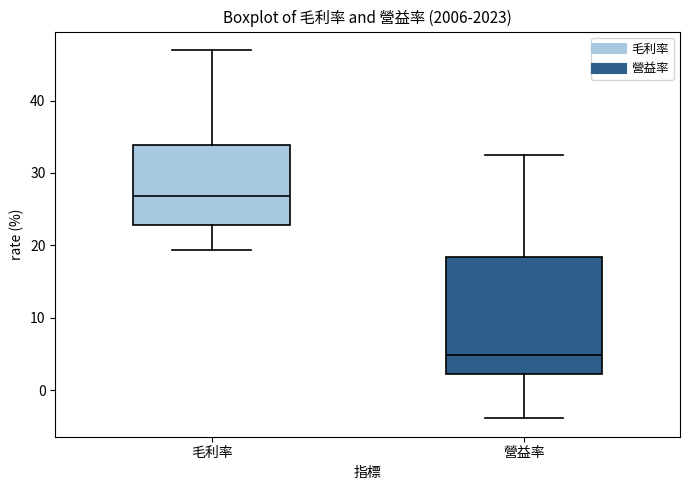

Which box has the highest median line?

毛利率